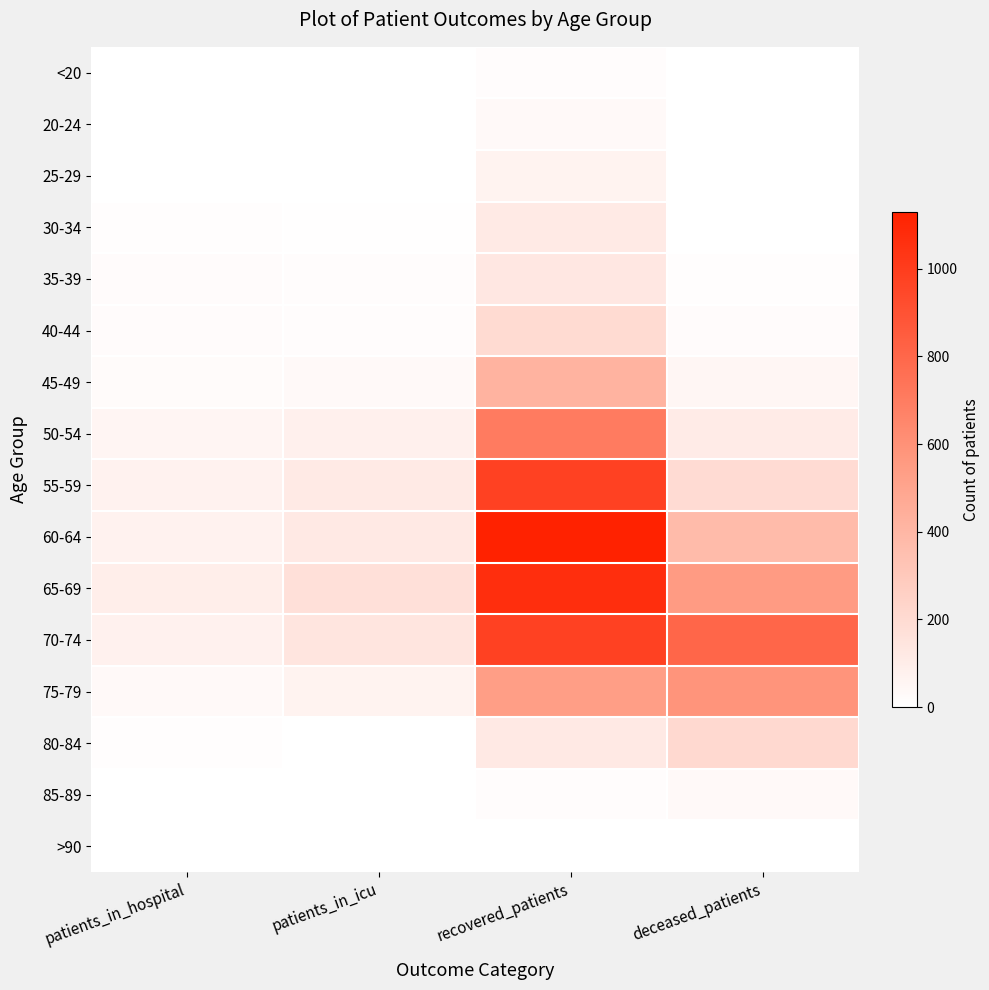

How many data points does each series have?

4